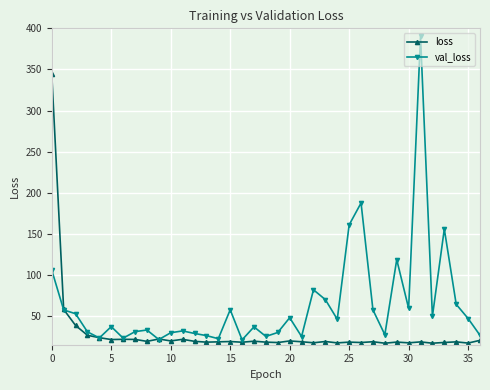

What is the sum of all val_loss values?

2337.9